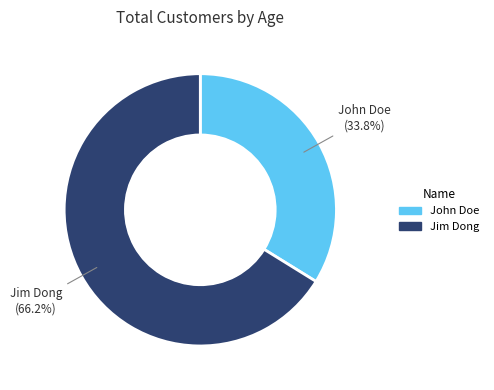

True or false: Jim Dong accounts for 73% of the total.

False